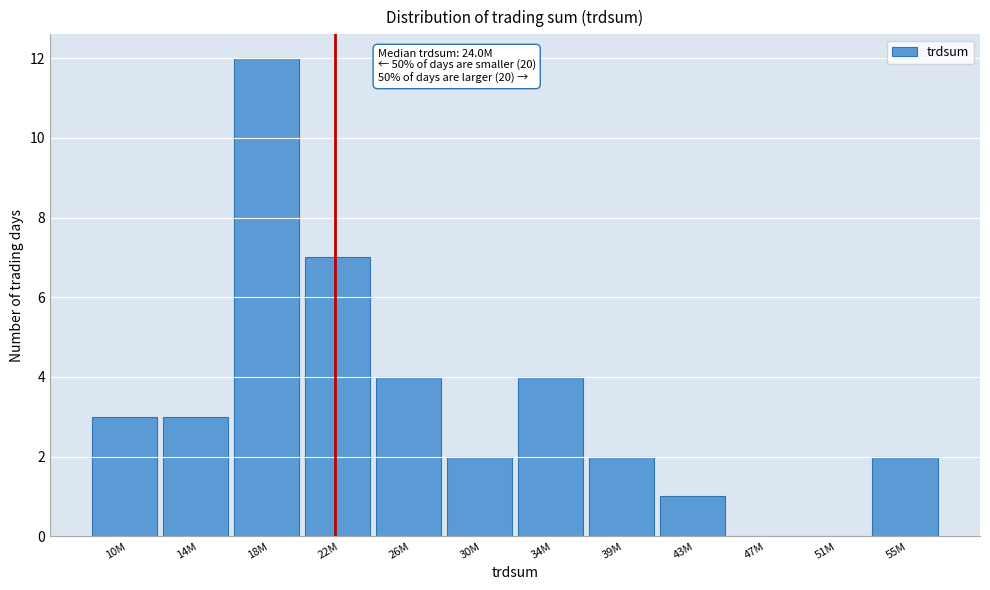

Reading left to right, extract all data points from this chart.

10M=3	14M=3	18M=12	22M=7	26M=4	30M=2	34M=4	39M=2	43M=1	47M=0	51M=0	55M=2